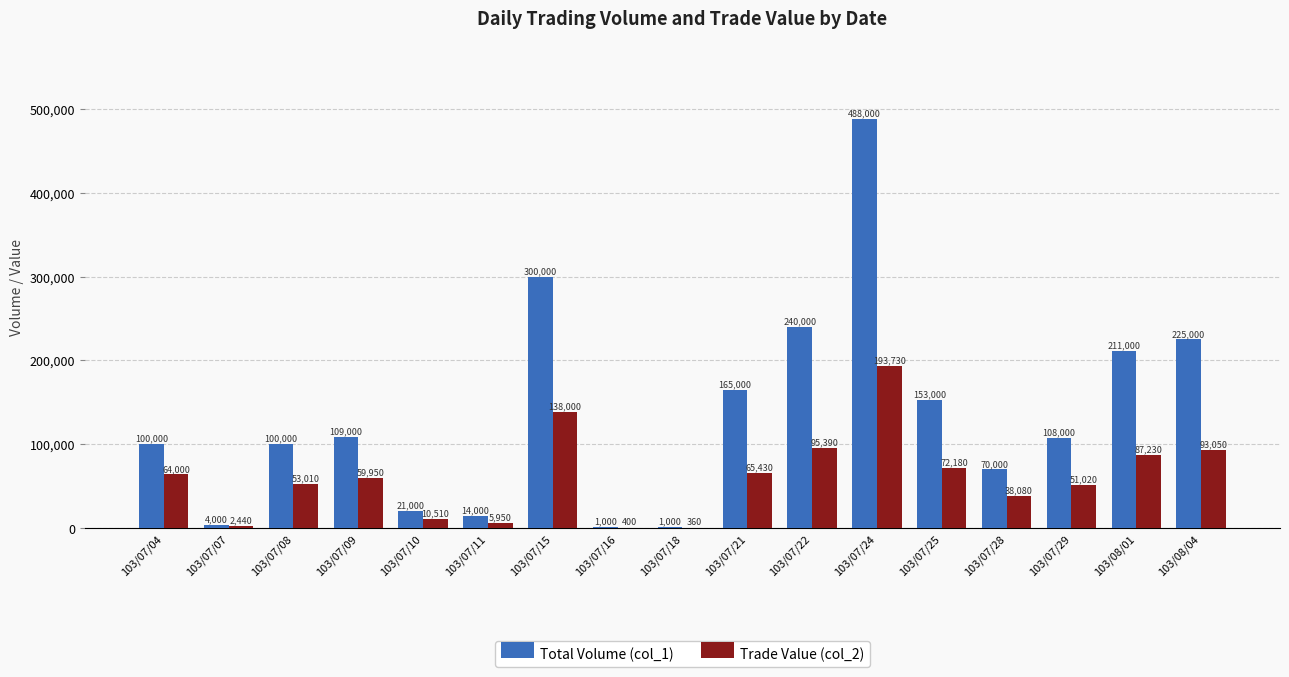

Where is Total Volume (col_1) nearest to the value 244500?

103/07/22